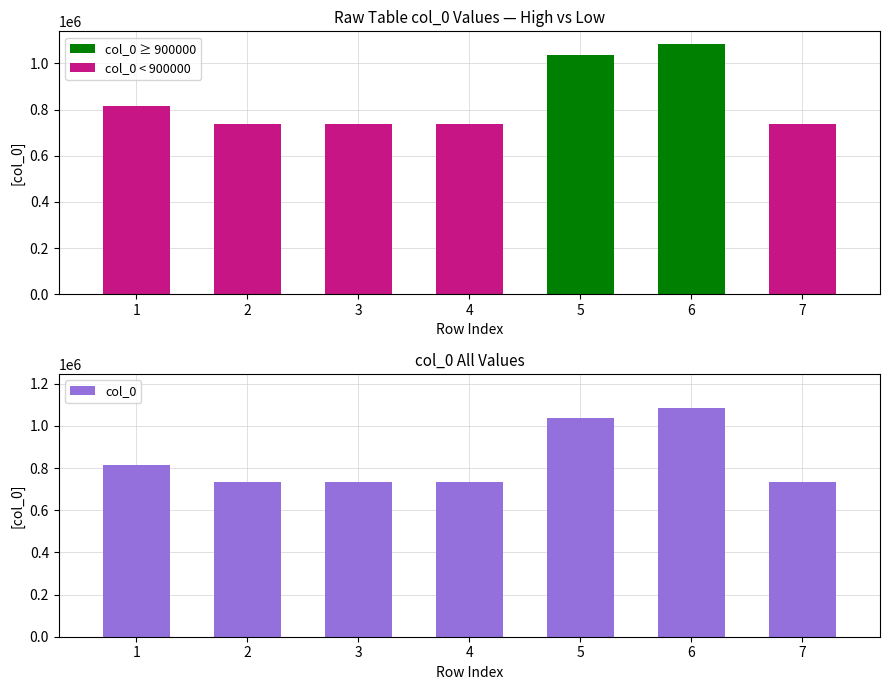

True or false: col_0 ≥ 900000 has a value of 1084482 at 6.

True